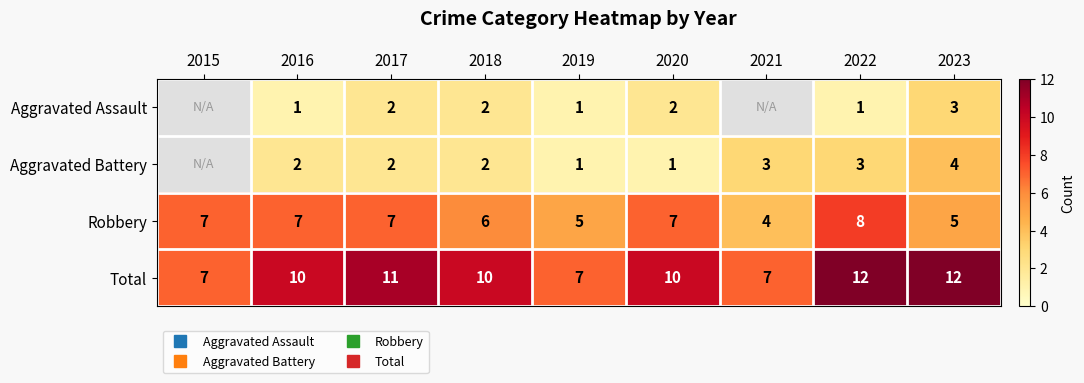

Between 2019 and 2016, which is larger?

2019